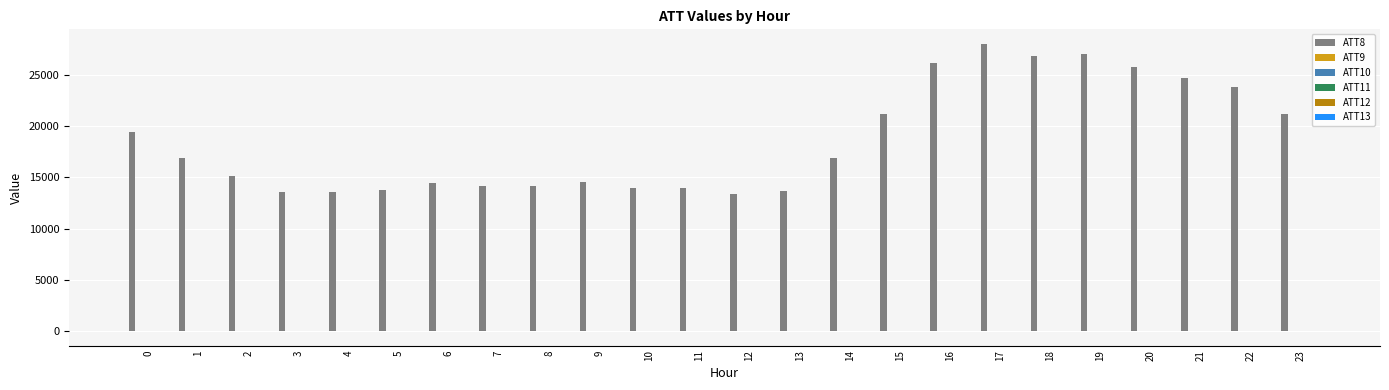

What is the greatest value displayed?

28000.0